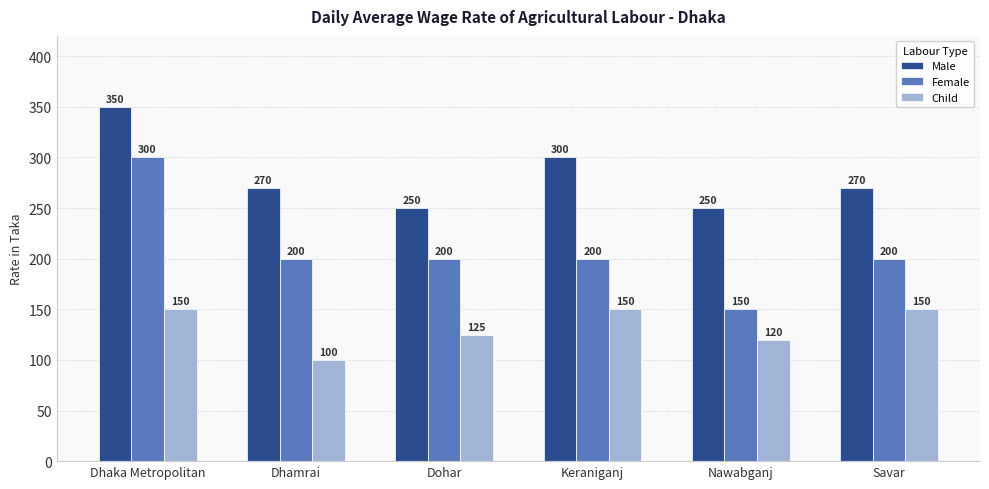

What is the difference between the maximum and minimum values in the Male series?

100